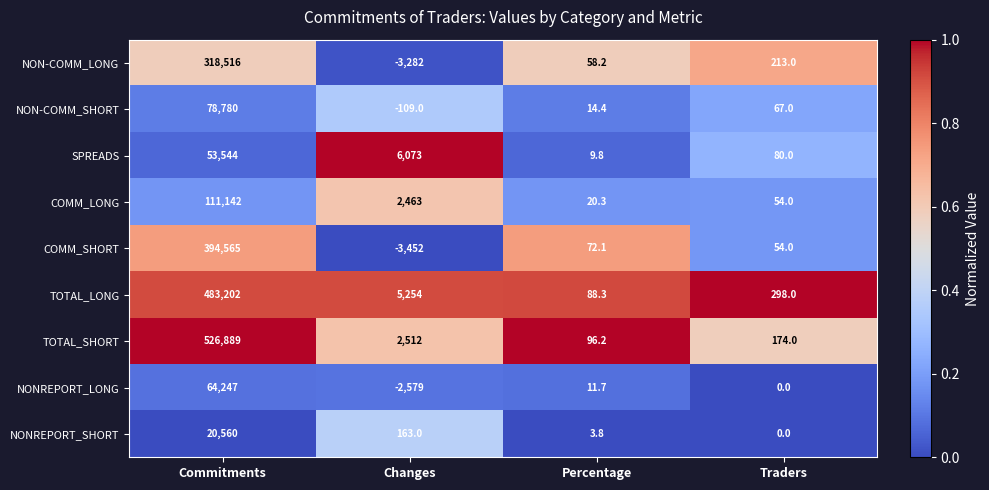

What is the maximum value for NONREPORT_SHORT?

20560.0